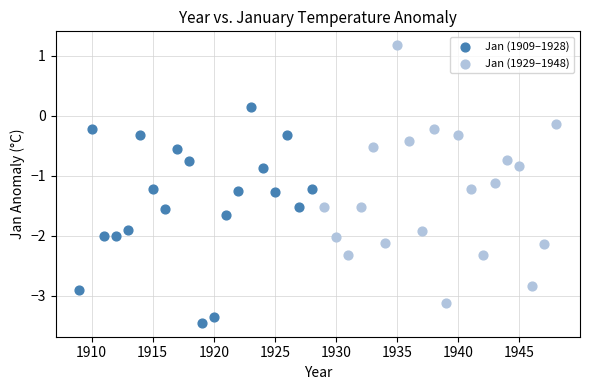

Which series has the largest Y range (max minus min)?

Jan (1929–1948)